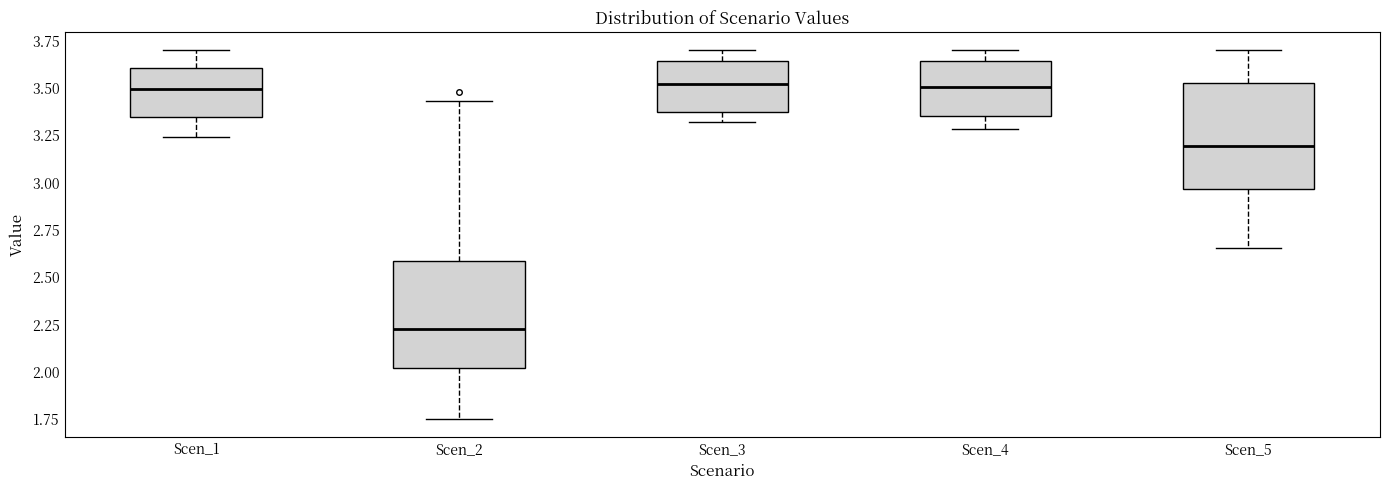

Reading left to right, transcribe this box plot: for each box, give where its median line is, the range the box spans, and where its two whiskers end, as read against the y-axis. The values are not printed on the chart, so give them approximately, as read against the axis.

Scen_1: median 3.50, box 3.35 to 3.60, whiskers 3.25 to 3.70
Scen_2: median 2.20, box 2.00 to 2.60, whiskers 1.75 to 3.45
Scen_3: median 3.50, box 3.35 to 3.65, whiskers 3.30 to 3.70
Scen_4: median 3.50, box 3.35 to 3.65, whiskers 3.30 to 3.70
Scen_5: median 3.20, box 2.95 to 3.55, whiskers 2.65 to 3.70